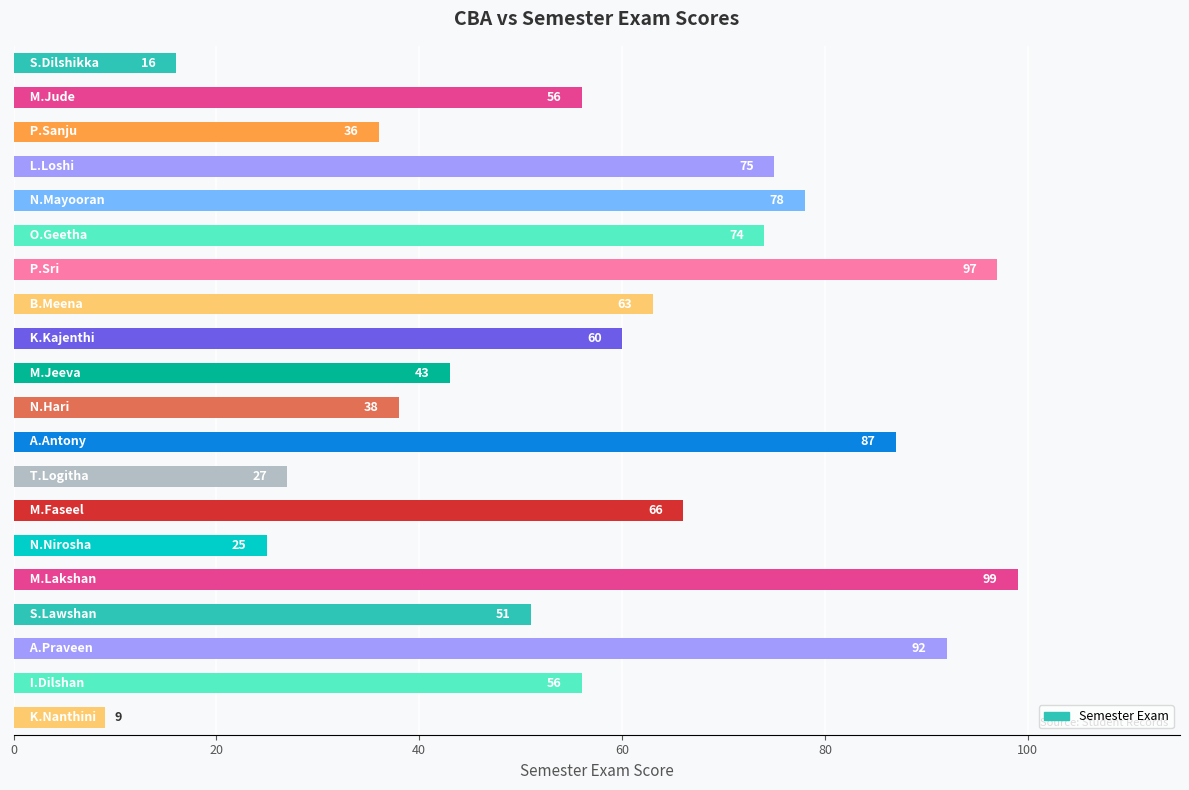

What is the greatest value displayed?

99